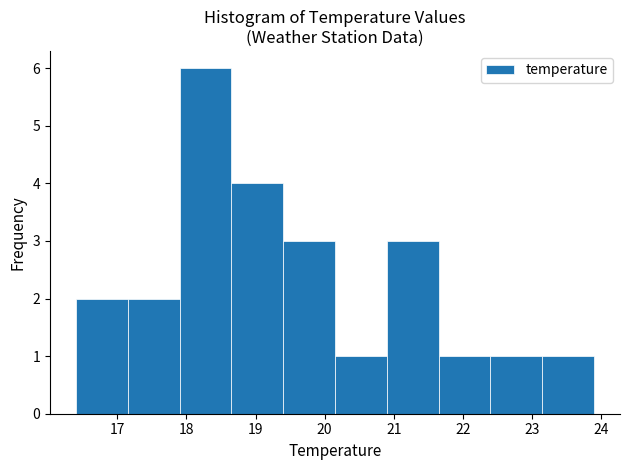

Reading left to right, transcribe this chart: for each bar, give the range it covers on the x-axis and its height. Neither the bar edges nor the heights are printed on the chart, so give them approximately, as read against the axes.

16.40 to 17.15: 2
17.15 to 17.90: 2
17.90 to 18.65: 6
18.65 to 19.40: 4
19.40 to 20.15: 3
20.15 to 20.90: 1
20.90 to 21.65: 3
21.65 to 22.40: 1
22.40 to 23.15: 1
23.15 to 23.90: 1